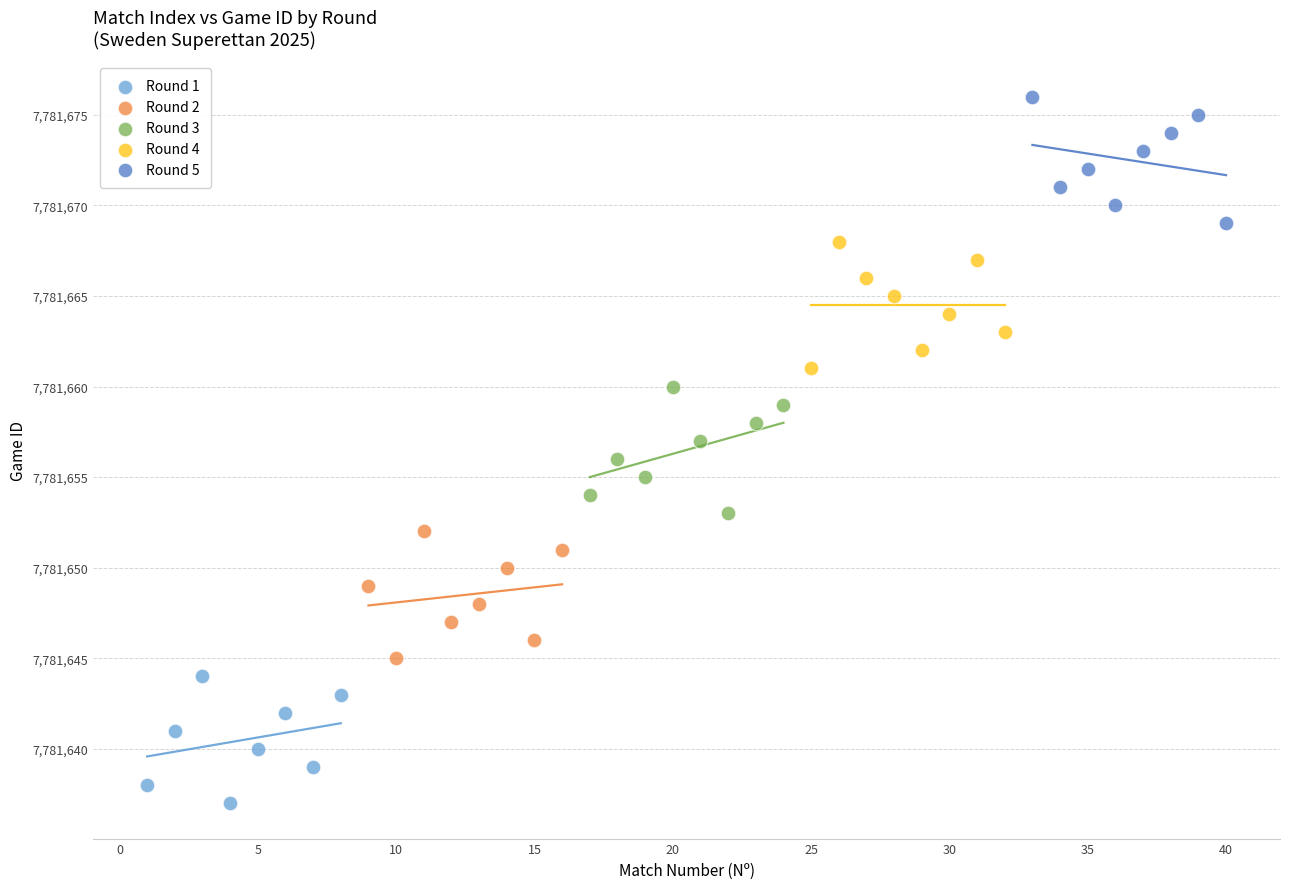

Which series reaches the minimum Y coordinate?

Round 1